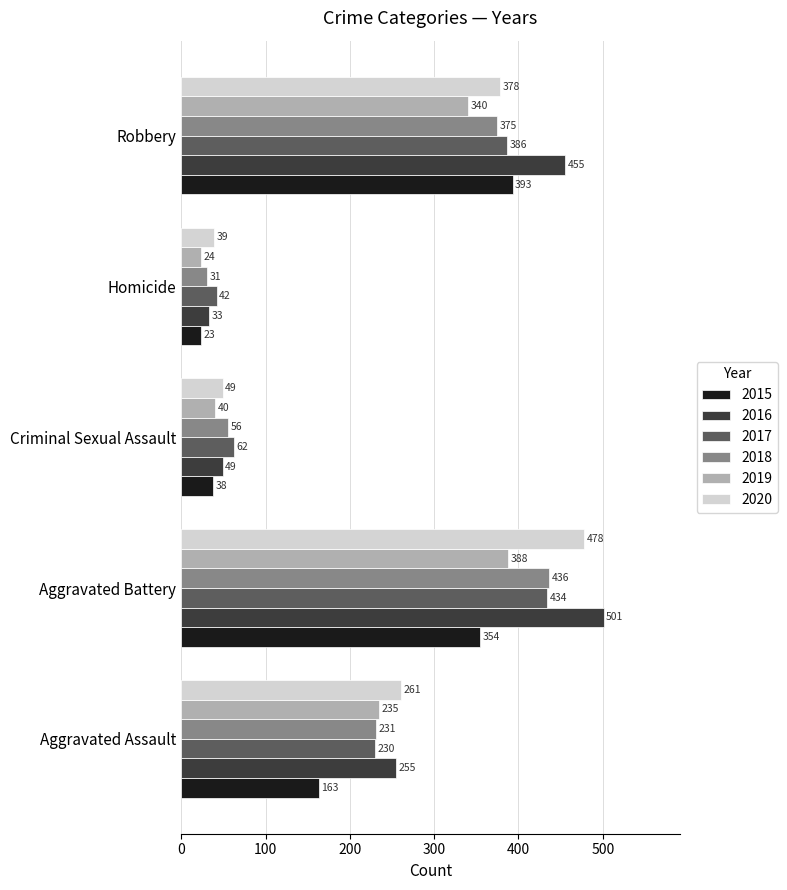

At how many categories does at least one series exceed 190?

3